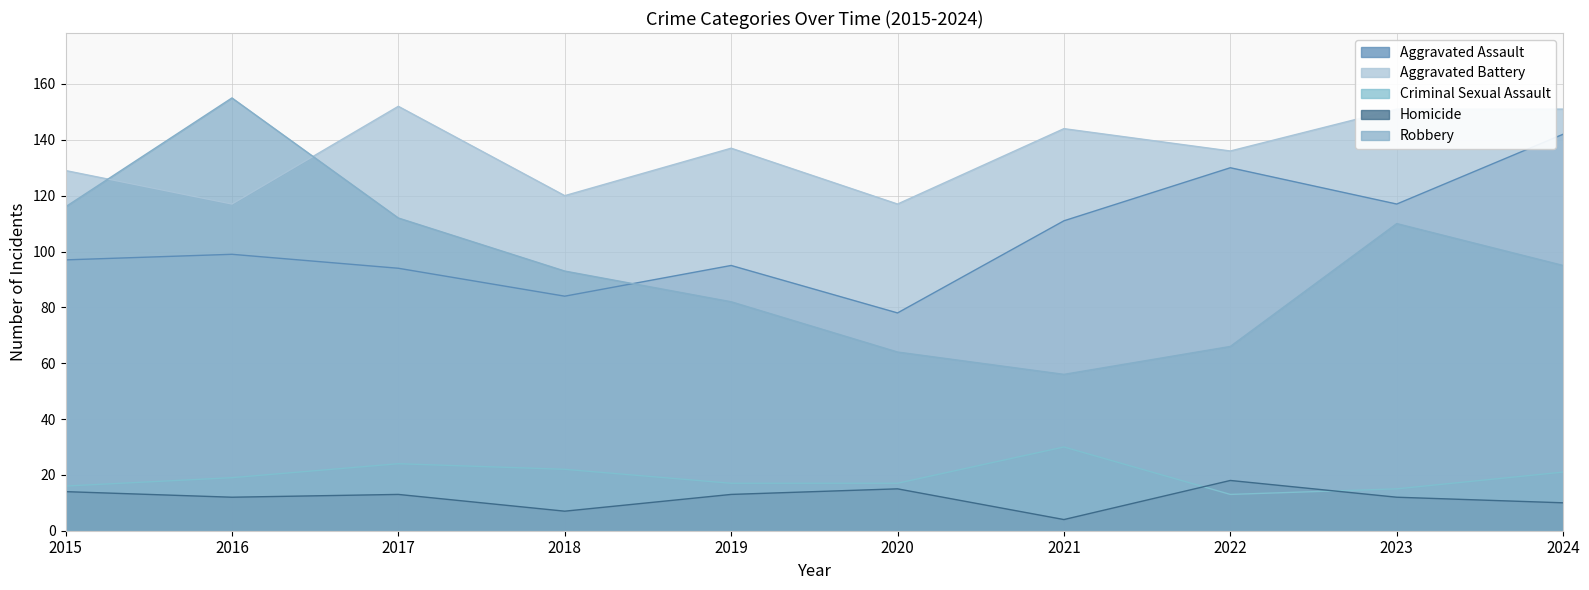

Reading left to right, list all the values displayed in this chart.

Aggravated Assault: 2015=97	2016=99	2017=94	2018=84	2019=95	2020=78	2021=111	2022=130	2023=117	2024=142
Aggravated Battery: 2015=129	2016=117	2017=152	2018=120	2019=137	2020=117	2021=144	2022=136	2023=151	2024=151
Criminal Sexual Assault: 2015=16	2016=19	2017=24	2018=22	2019=17	2020=17	2021=30	2022=13	2023=15	2024=21
Homicide: 2015=14	2016=12	2017=13	2018=7	2019=13	2020=15	2021=4	2022=18	2023=12	2024=10
Robbery: 2015=116	2016=155	2017=112	2018=93	2019=82	2020=64	2021=56	2022=66	2023=110	2024=95